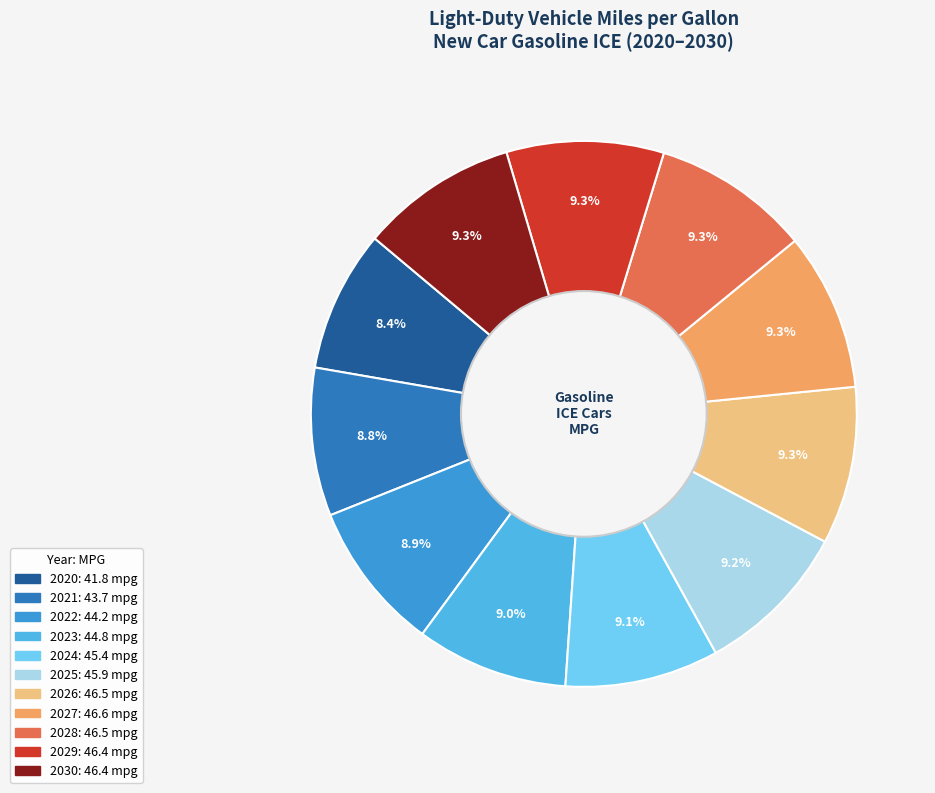

How much of the chart is everything except 2022?

91.1%